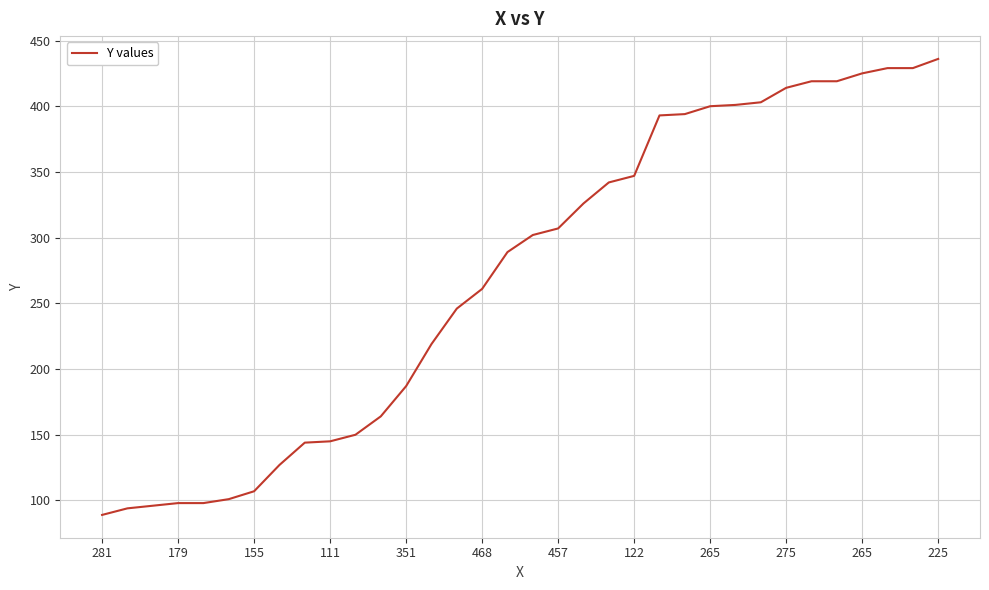

What is the difference between the maximum and minimum values?

347